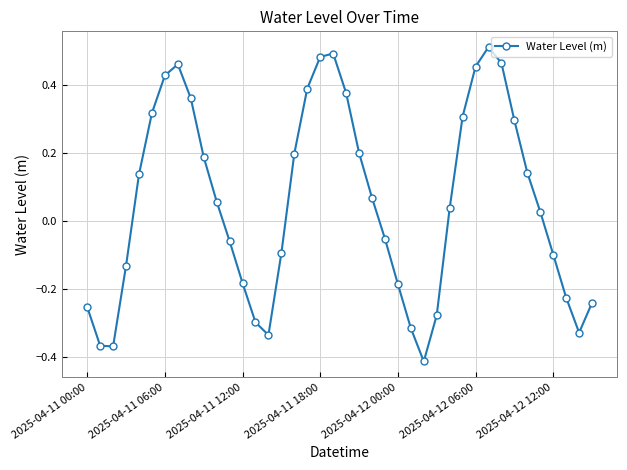

What is the difference between the maximum and minimum values?

0.9